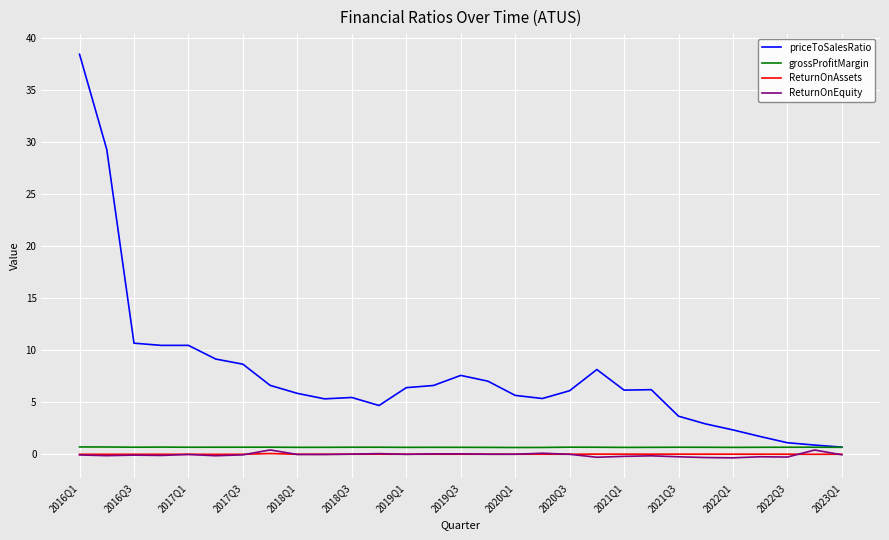

Count the grossProfitMargin values in the range 0 to 1.

29